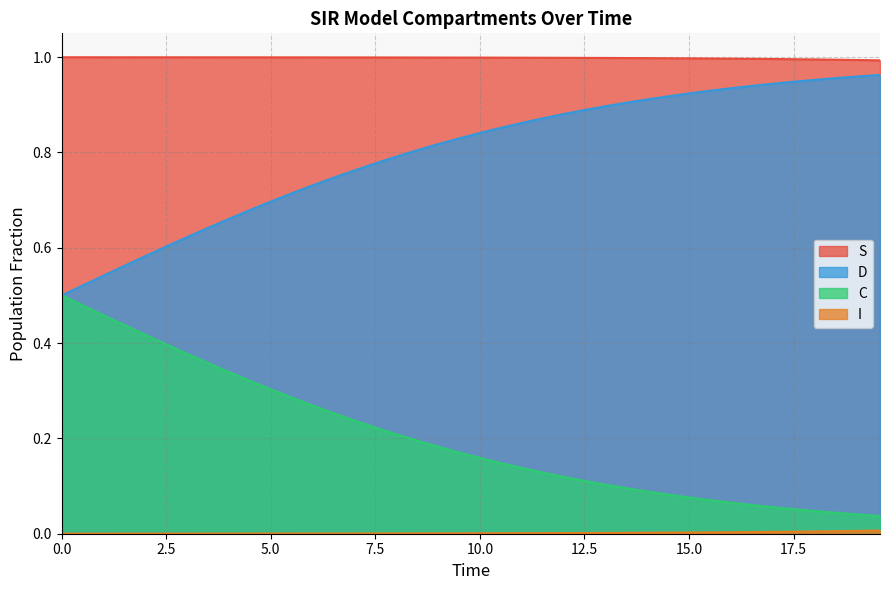

At how many categories does at least one series exceed 0?

40